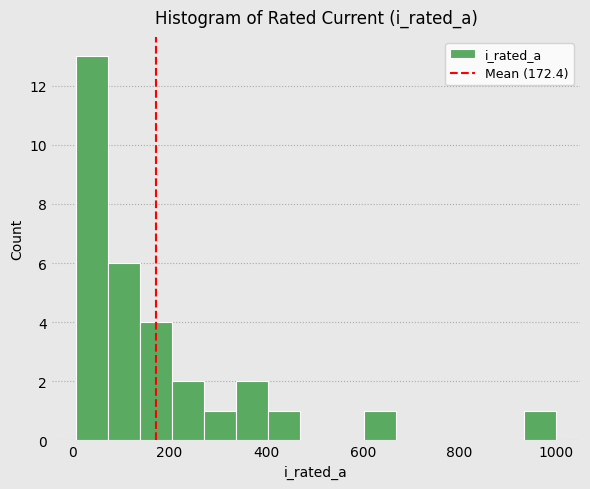

Around what value on the x-axis is the tallest bar? Give the approximate position of its centre, as read against the axis.

40